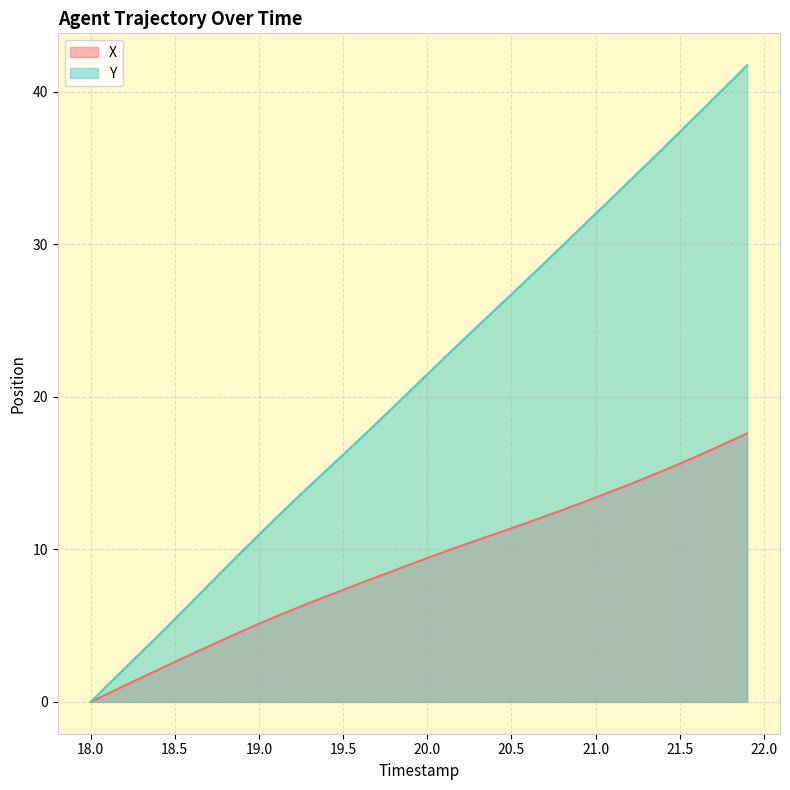

Which series has the largest total across all categories?

Y